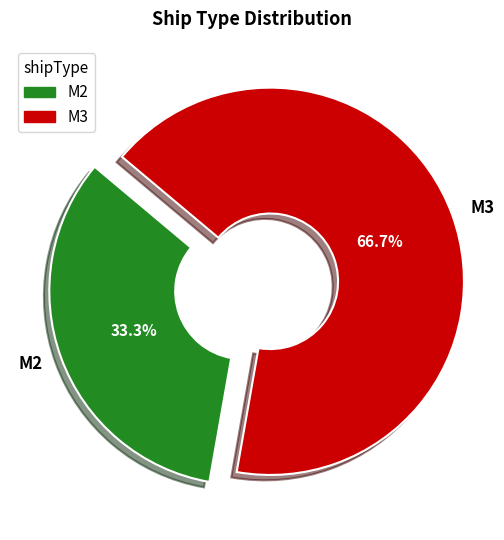

To the nearest percent, what percentage of the pie is M2?

33%